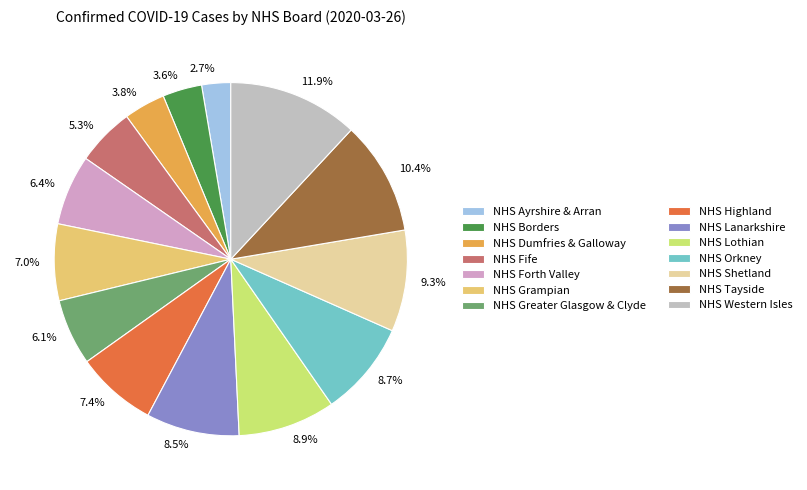

To the nearest percent, what is the difference between the largest and smallest slice percentages?

9%